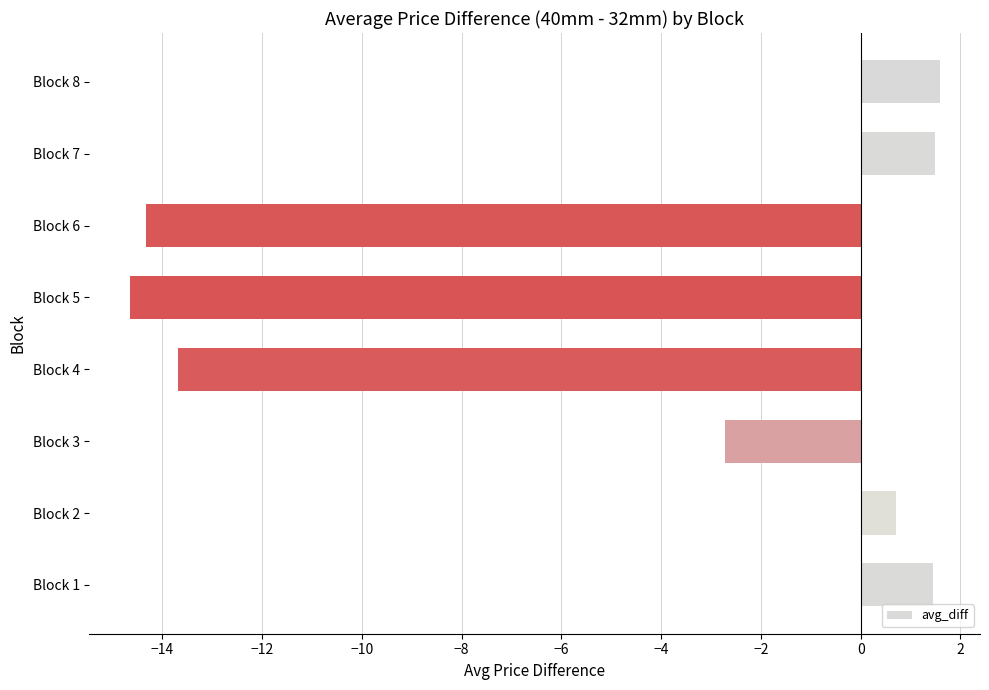

True or false: the data shows 1.5 at Block 7.

True